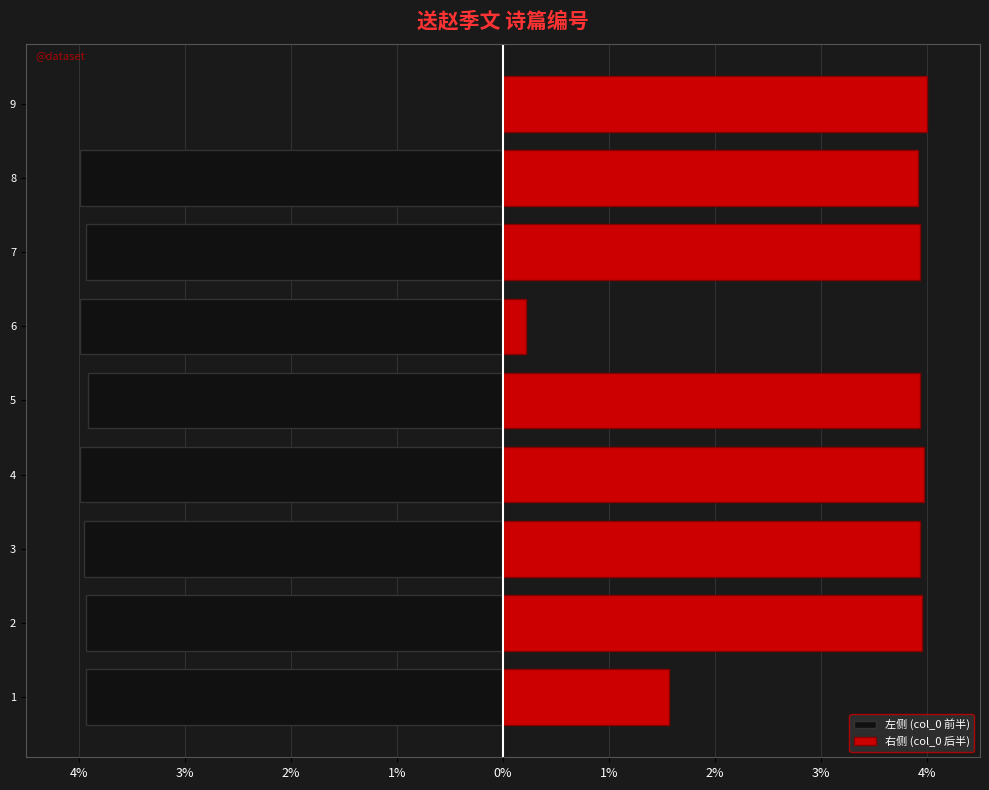

The value of 左侧 (col_0 前半) at 3 is -3.9. True or false?

True